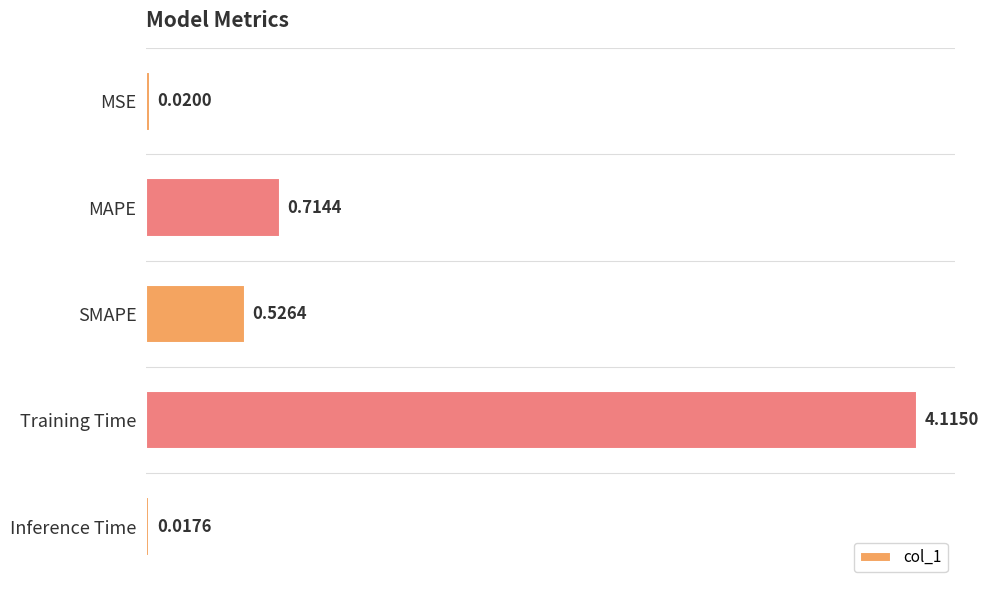

What is the label of the 3rd bar from the bottom?

SMAPE